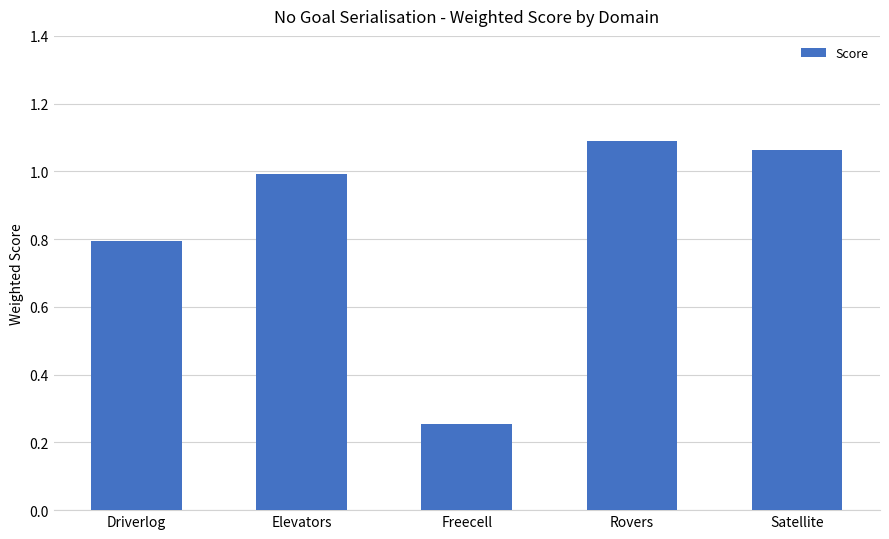

Which category has the lowest value across all series?

Freecell